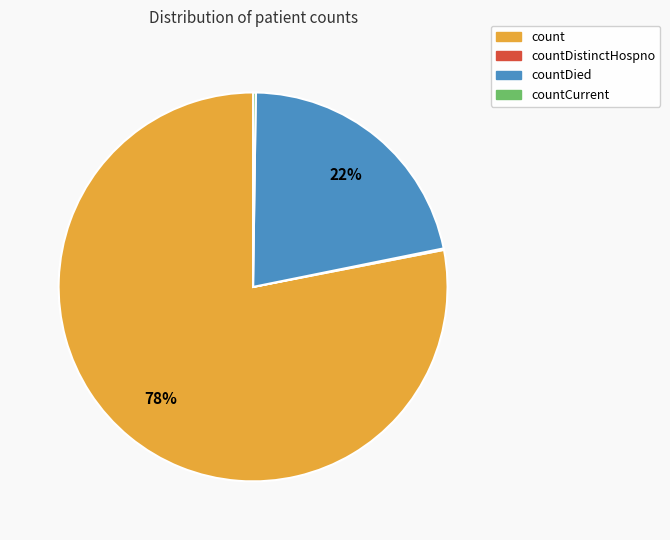

Does any single category account for the majority?

Yes